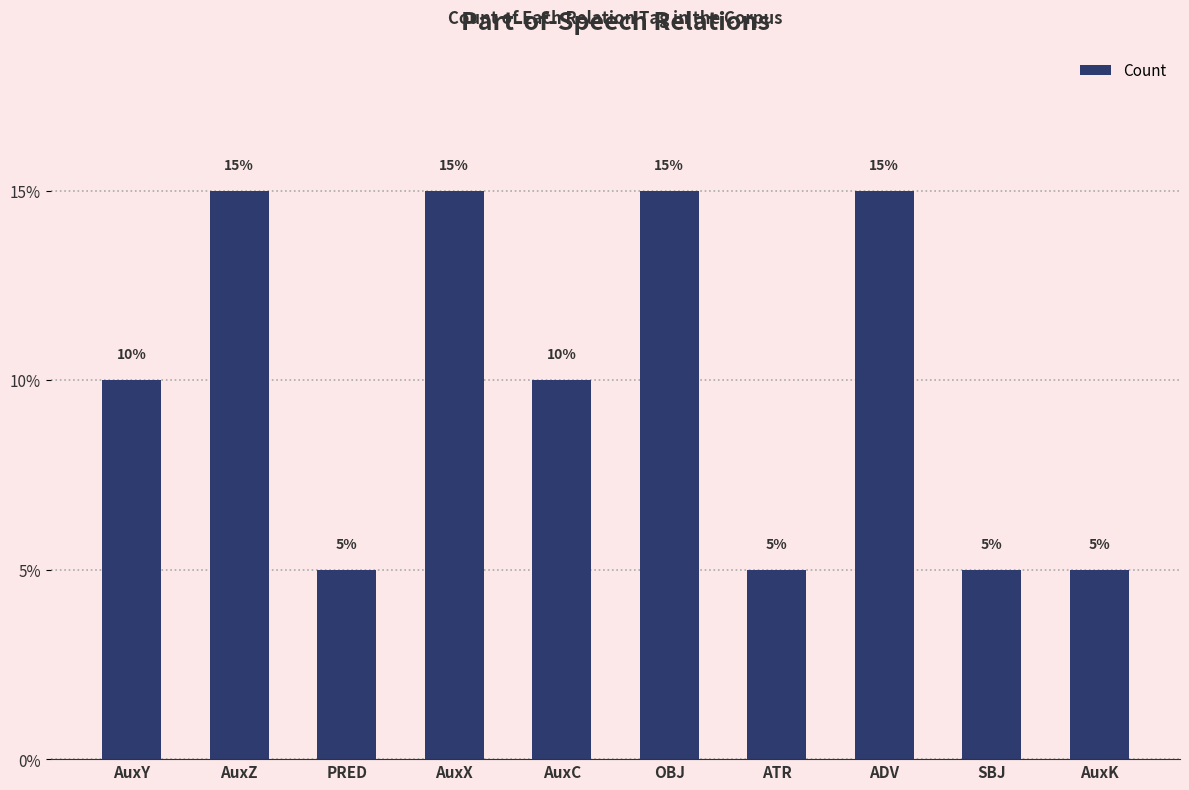

What is the sum of all values?

1.0